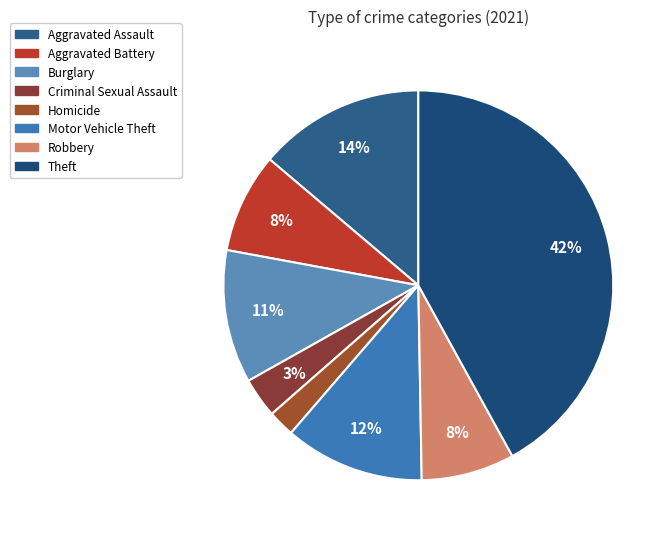

How many slices are in this pie chart?

8